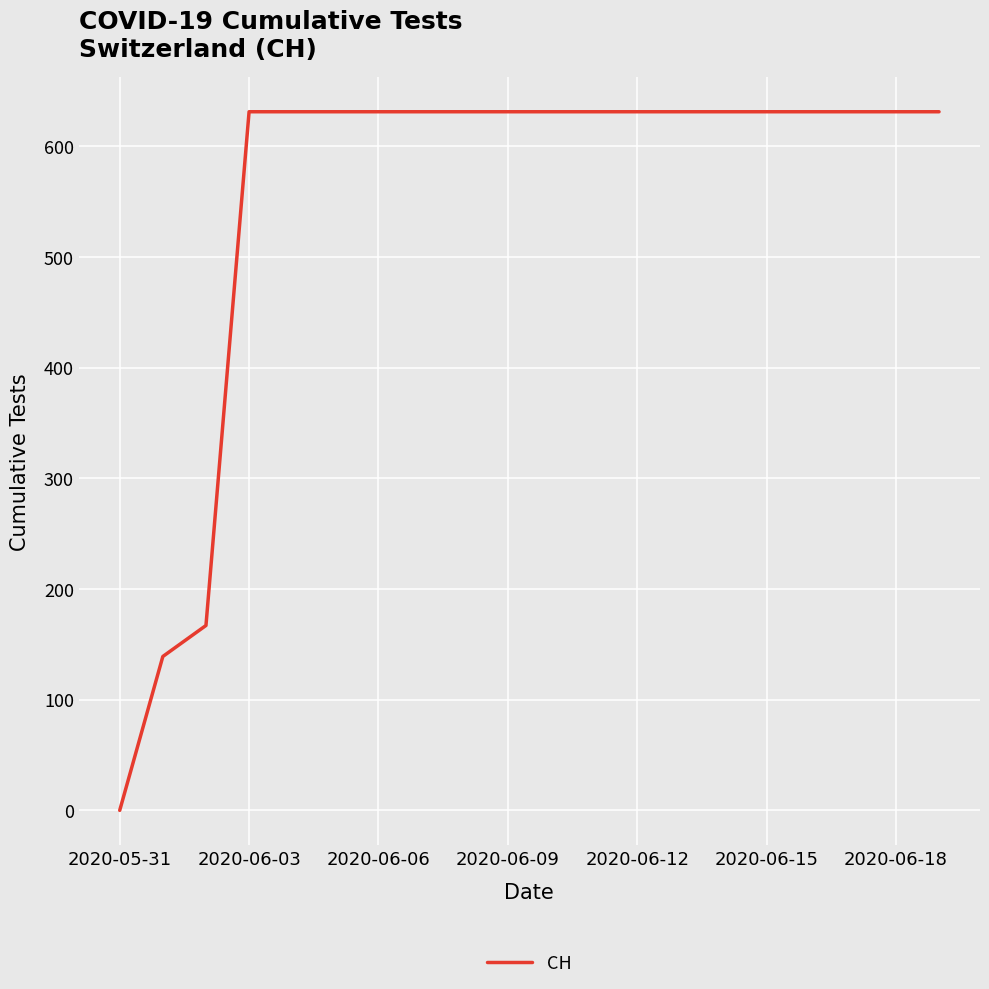

What is the difference between the maximum and minimum values?

631